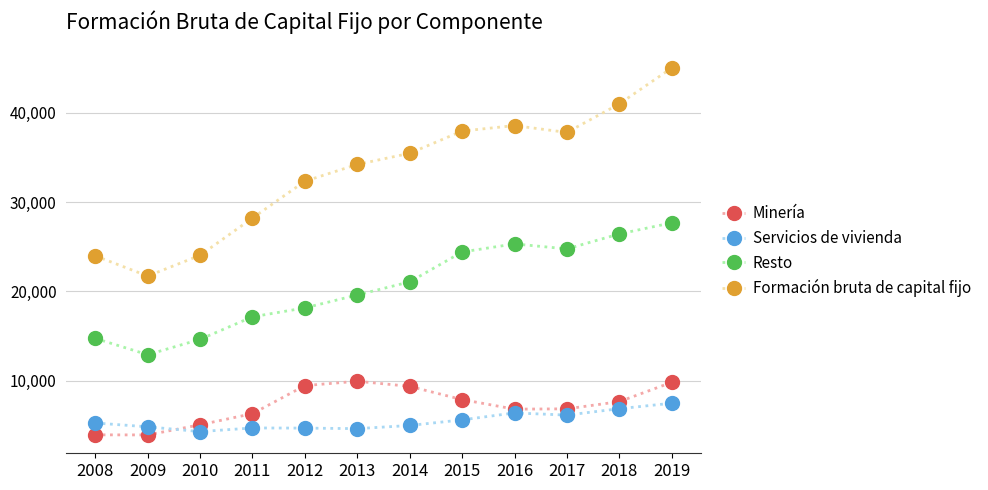

The value of Minería at 2013 is 4635. True or false?

False